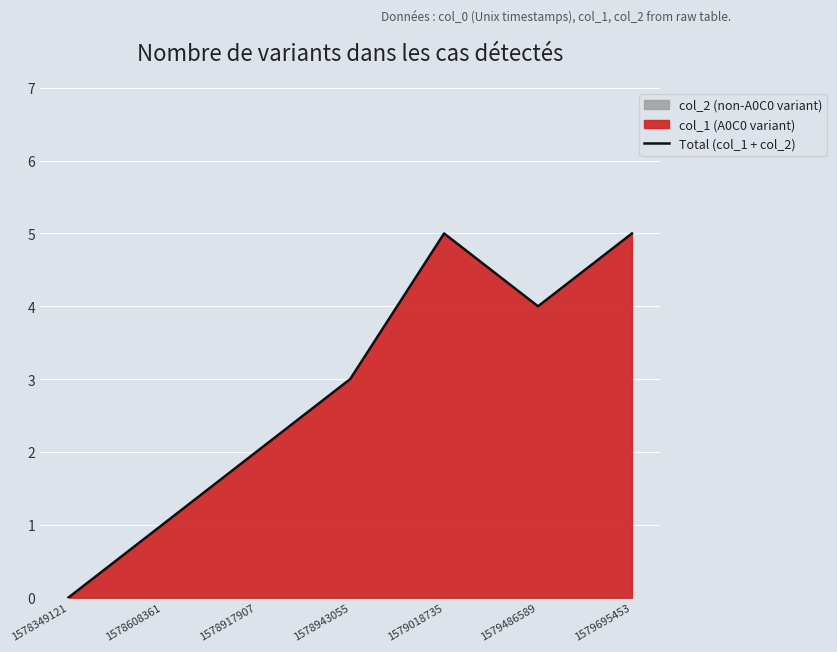

What is the value of the 2nd point from the left?

1